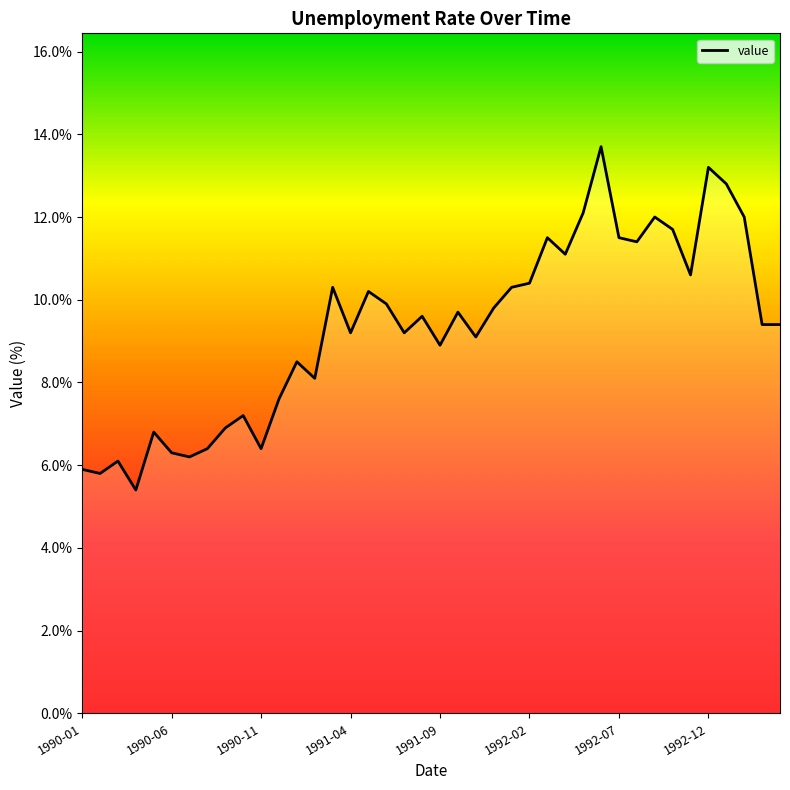

The chart shows a value of 5.9 at 1990-01. True or false?

True